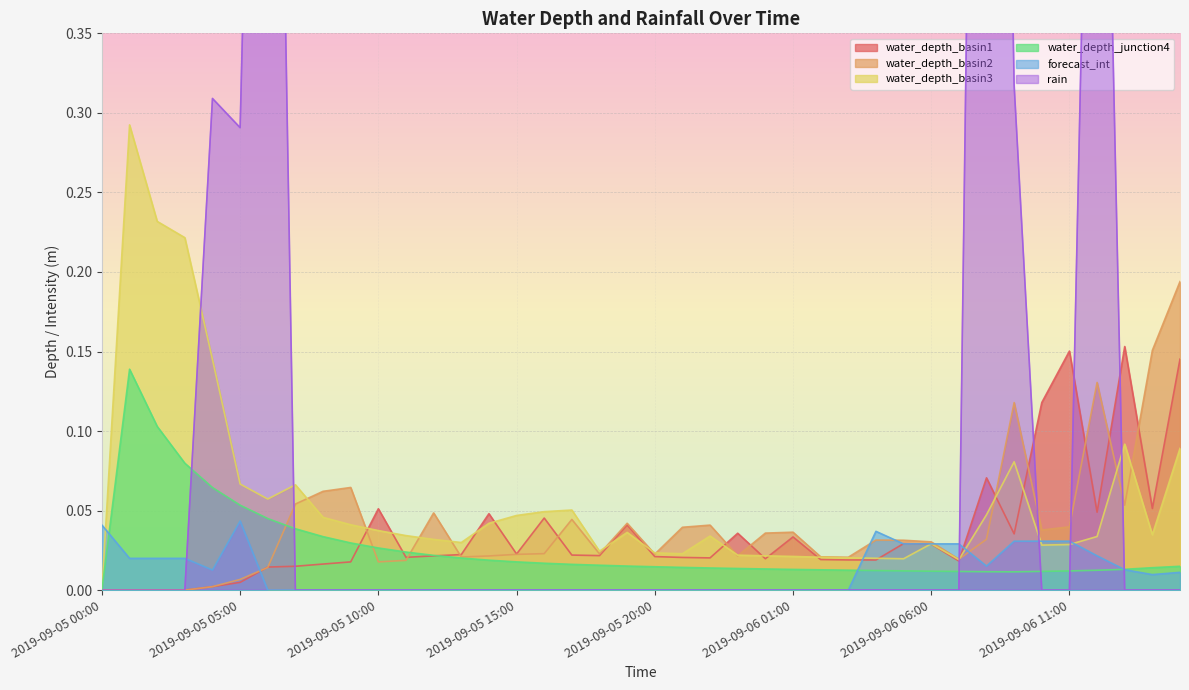

Is it true that forecast_int equals 0.0 at 2019-09-05 20:00?

True